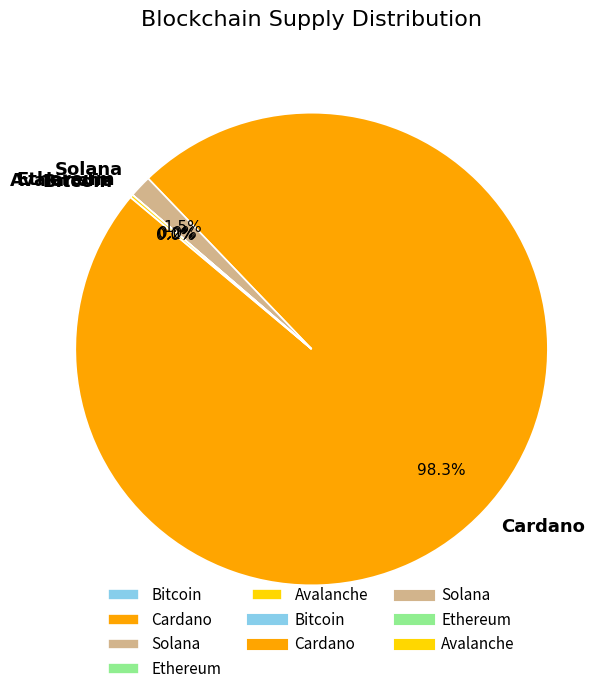

Which slice is the largest?

Cardano